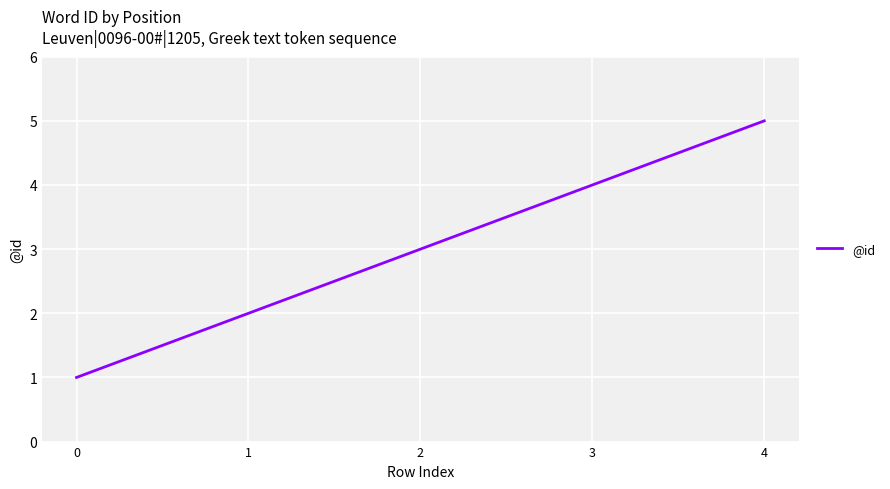

List the labels in order of value, largest first.

4, 3, 2, 1, 0